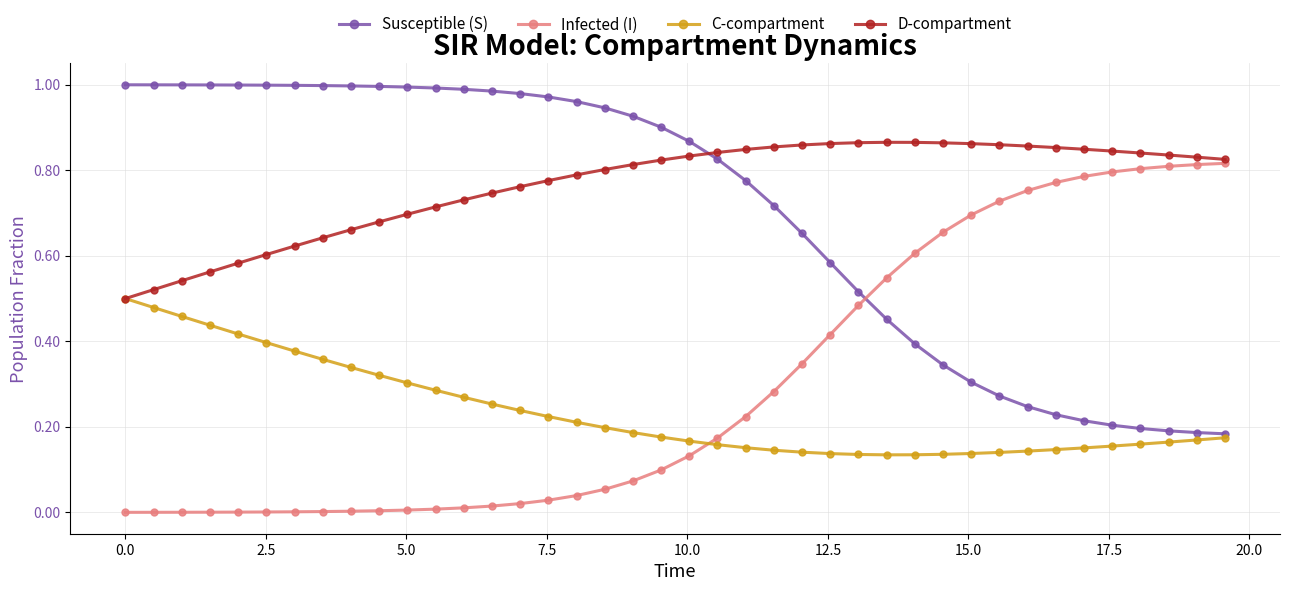

How many lines are shown in the chart?

4